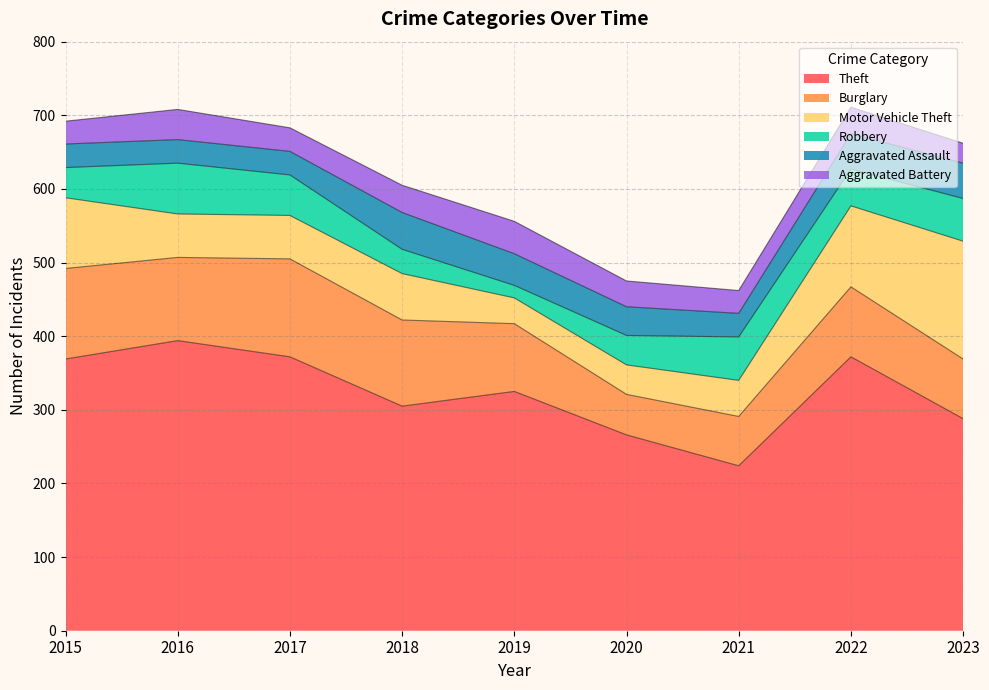

Reading left to right, list all the values displayed in this chart.

Theft: 2015=369	2016=394	2017=372	2018=305	2019=325	2020=266	2021=224	2022=372	2023=288
Burglary: 2015=123	2016=113	2017=133	2018=117	2019=92	2020=55	2021=67	2022=95	2023=81
Motor Vehicle Theft: 2015=96	2016=59	2017=59	2018=63	2019=35	2020=40	2021=49	2022=110	2023=160
Robbery: 2015=41	2016=69	2017=55	2018=33	2019=17	2020=40	2021=59	2022=50	2023=58
Aggravated Assault: 2015=32	2016=32	2017=32	2018=50	2019=43	2020=39	2021=32	2022=48	2023=48
Aggravated Battery: 2015=31	2016=41	2017=32	2018=37	2019=44	2020=35	2021=31	2022=36	2023=27